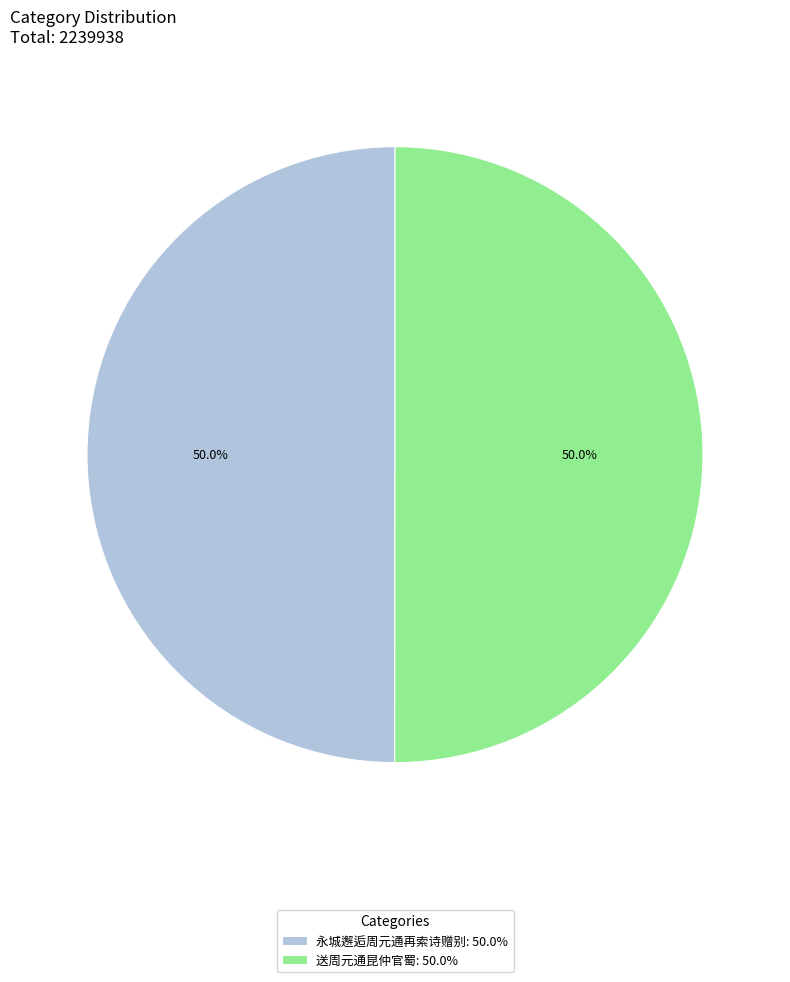

What is the ratio of the value at 永城邂逅周元通再索诗赠别: 50.0% to the value at 送周元通昆仲官蜀: 50.0%?

1.0